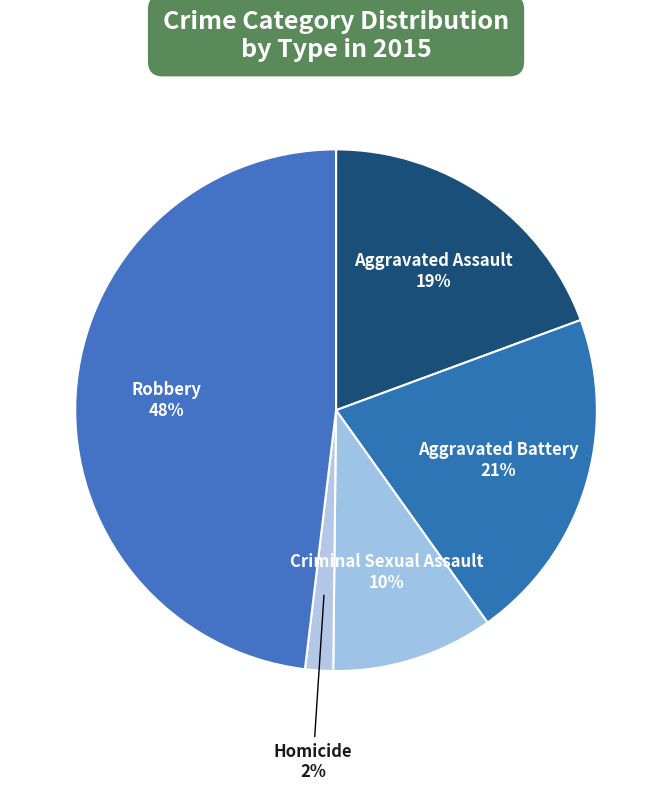

Count the number of slices in the pie.

5